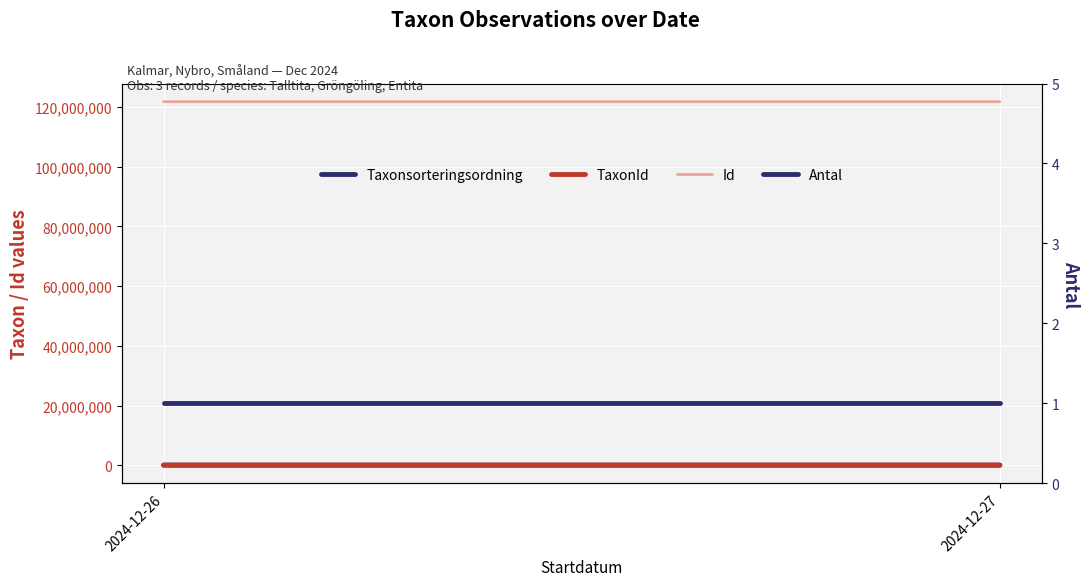

At which label does Taxonsorteringsordning reach its minimum?

2024-12-27